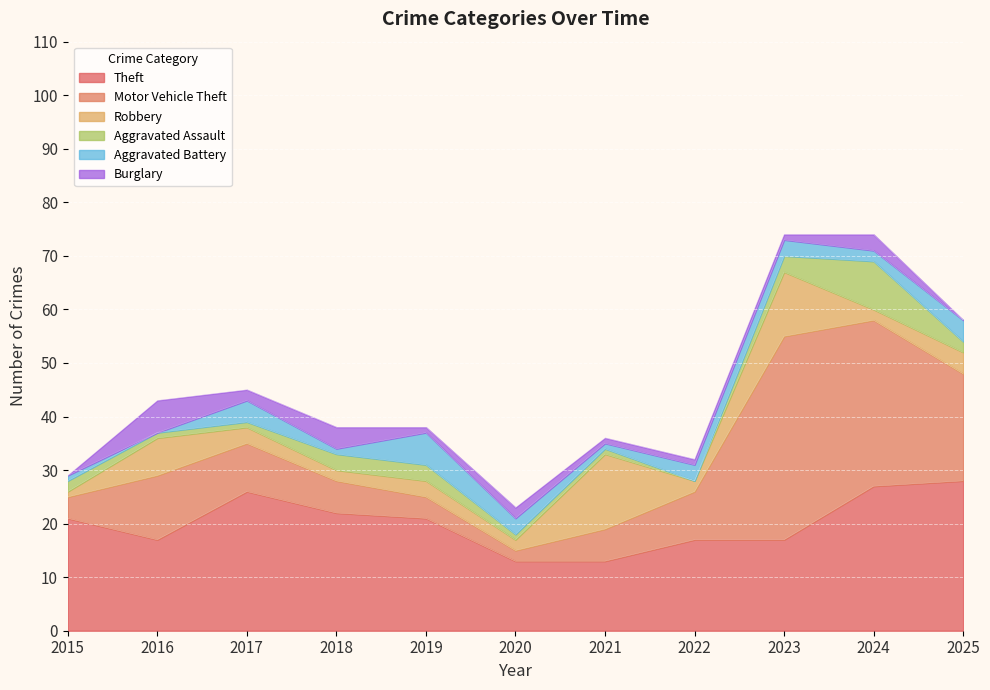

Reading left to right, extract all data points from this chart.

Theft: 21	17	26	22	21	13	13	17	17	27	28
Motor Vehicle Theft: 4	12	9	6	4	2	6	9	38	31	20
Robbery: 1	7	3	2	3	2	14	2	12	2	4
Aggravated Assault: 2	1	1	3	3	1	1	0	3	9	2
Aggravated Battery: 1	0	4	1	6	3	1	3	3	2	4
Burglary: 0	6	2	4	1	2	1	1	1	3	0